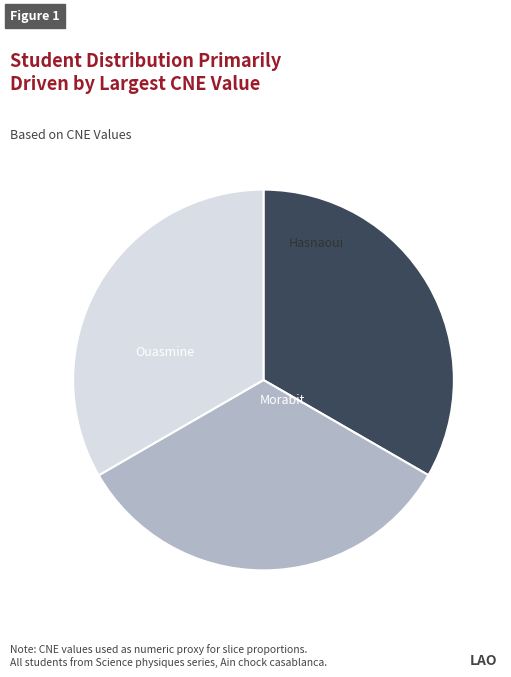

Is there a majority slice in this chart?

No